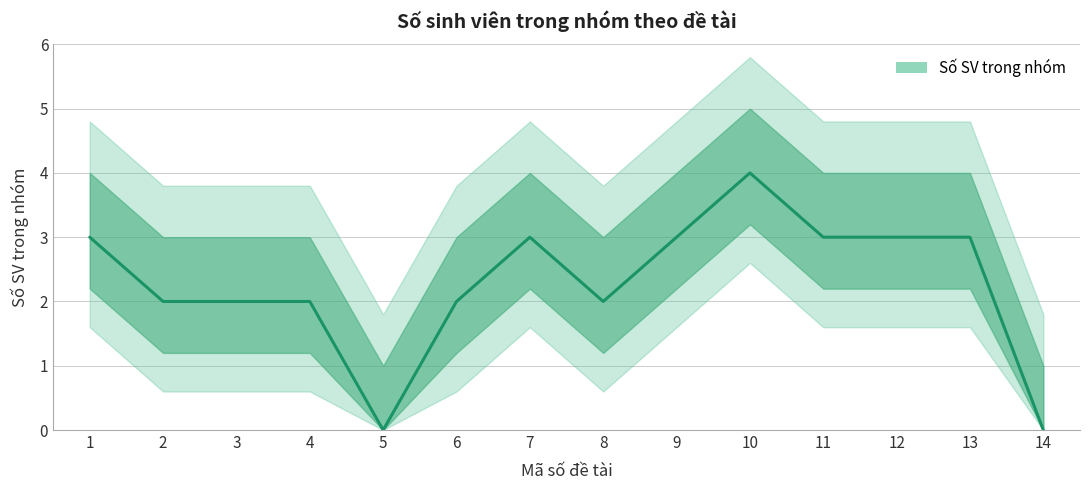

What is the approximate value at 4?

2